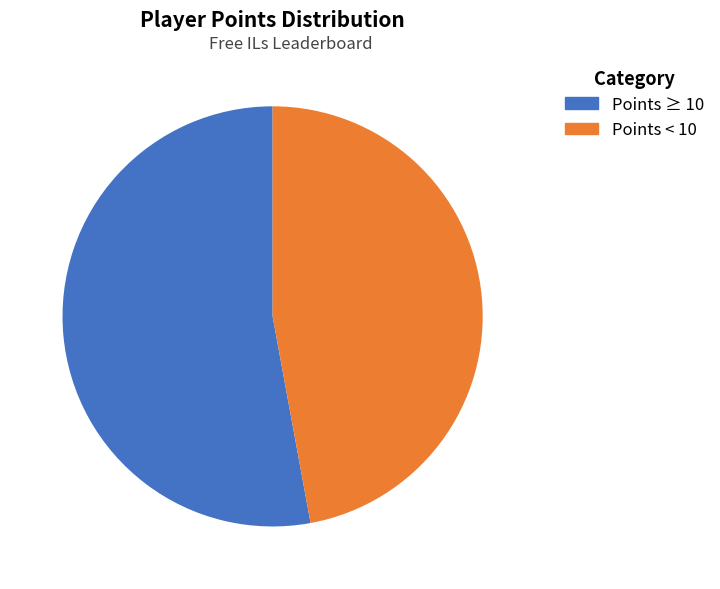

Rank the categories by value from lowest to highest.

Points < 10, Points ≥ 10